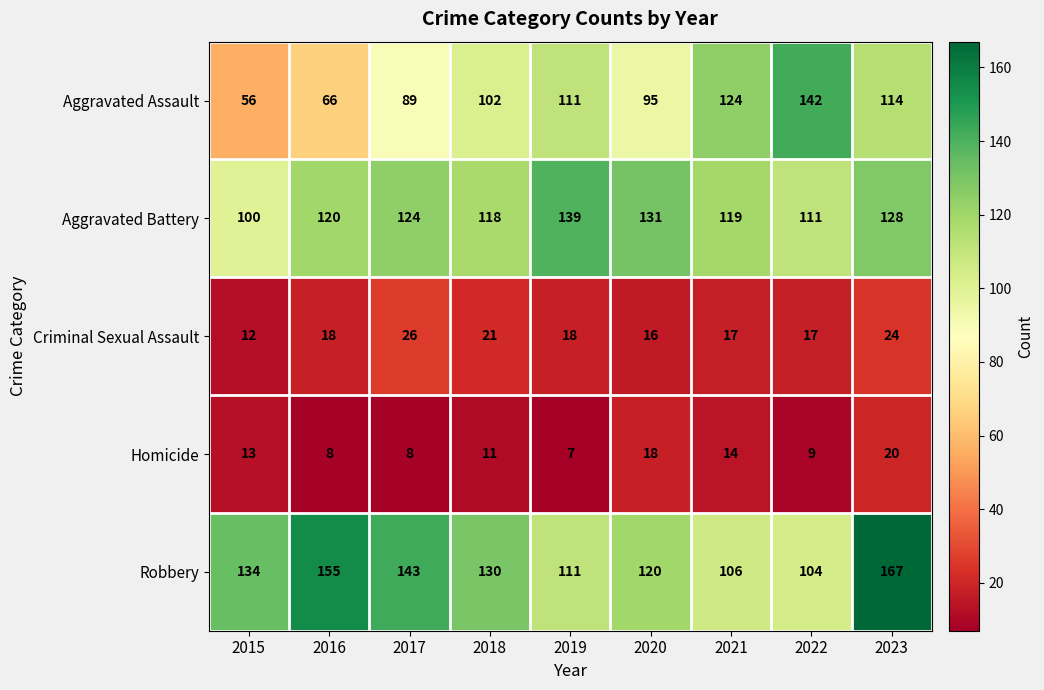

At which label does Homicide first exceed 11?

2015